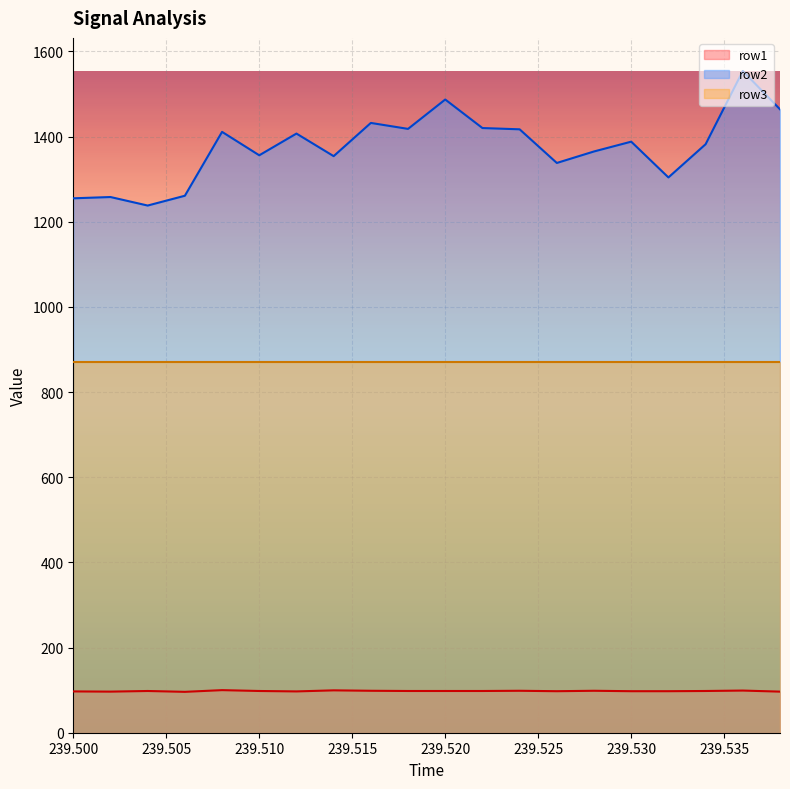

What is the average value of the row2 series?

1375.5